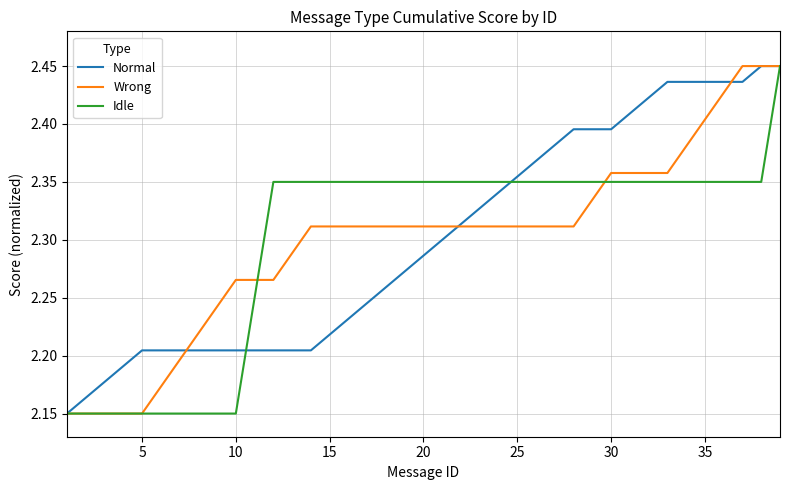

What are all the series names shown in the legend?

Normal, Wrong, Idle